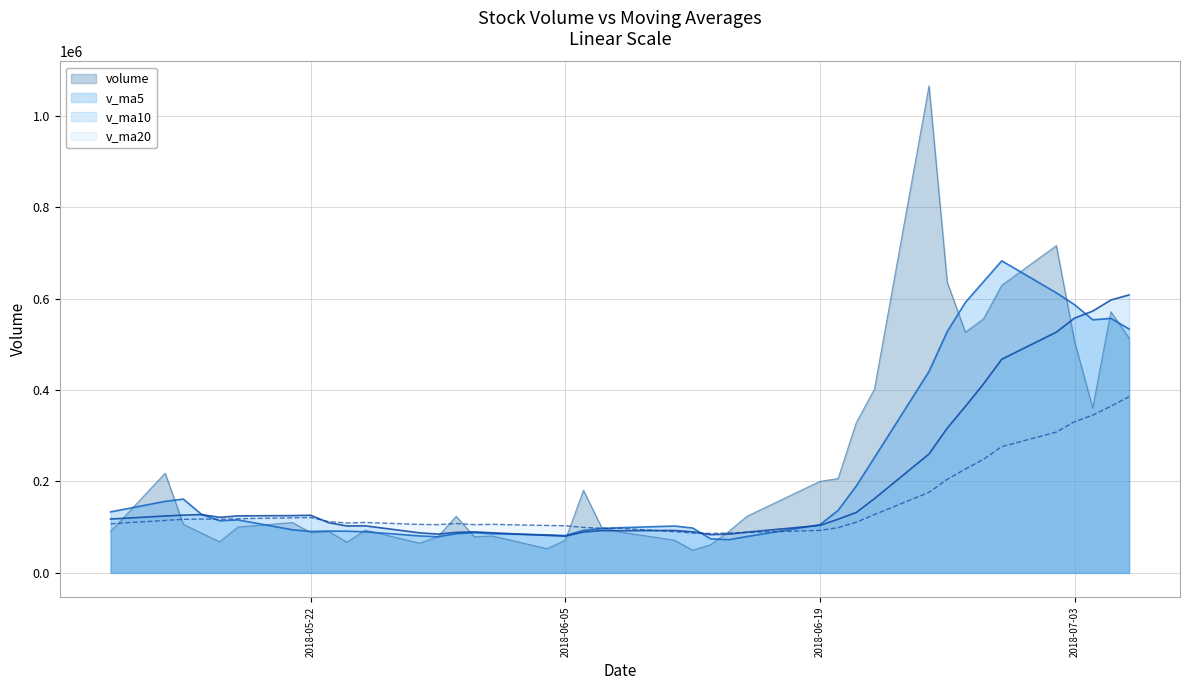

What is the difference between the maximum and second lowest values in the v_ma20 series?

298083.9